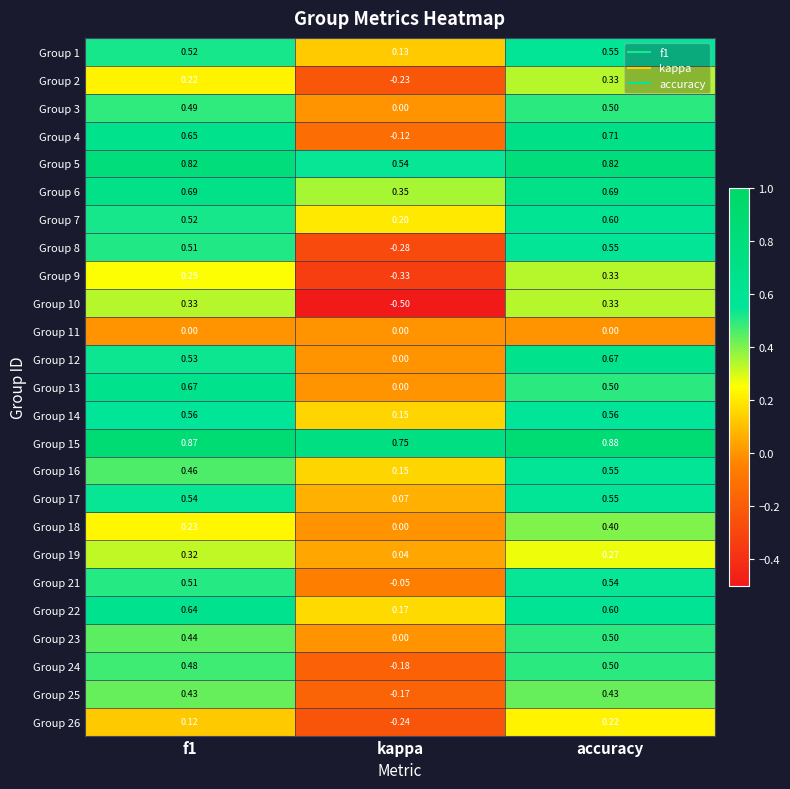

Is the value of Group 23 at f1 greater than the value of Group 26 at f1?

Yes